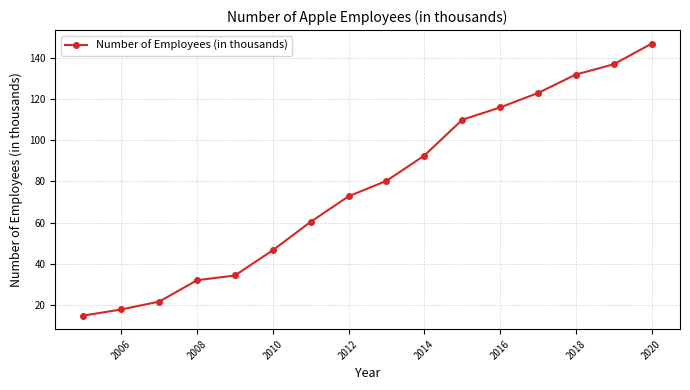

True or false: the data has more than 2 interior local peaks.

False